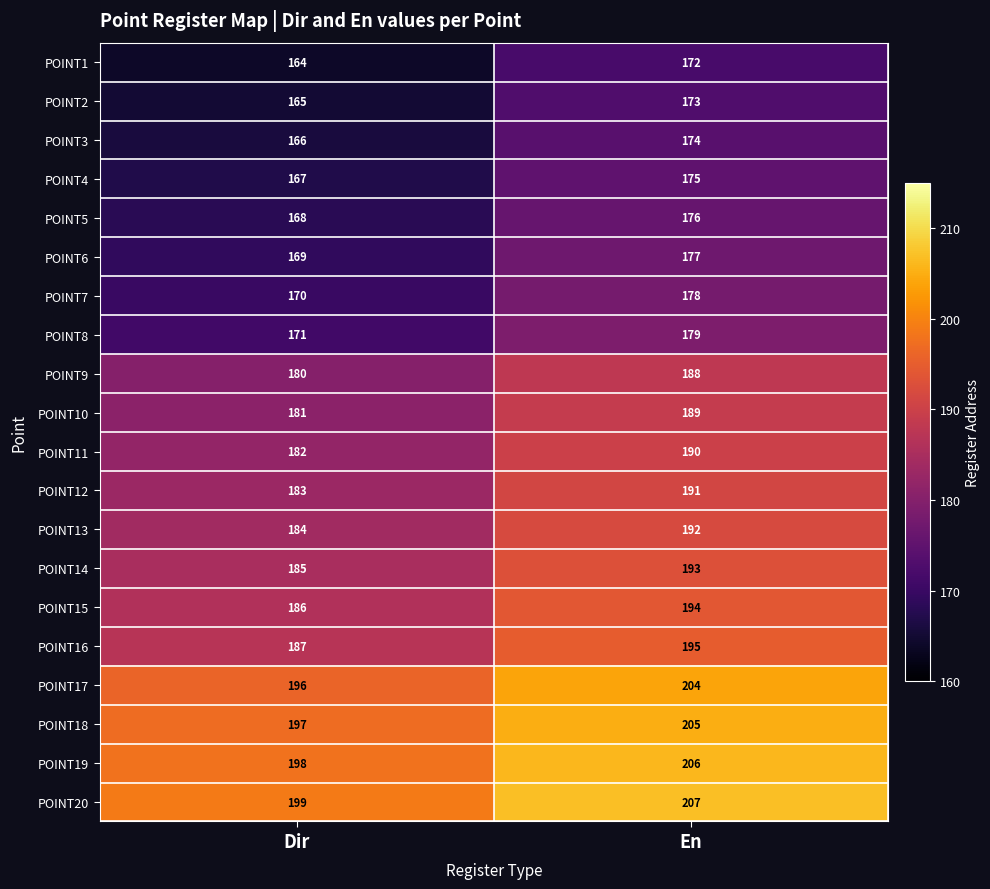

What is the difference between the maximum and minimum values in the POINT18 series?

8